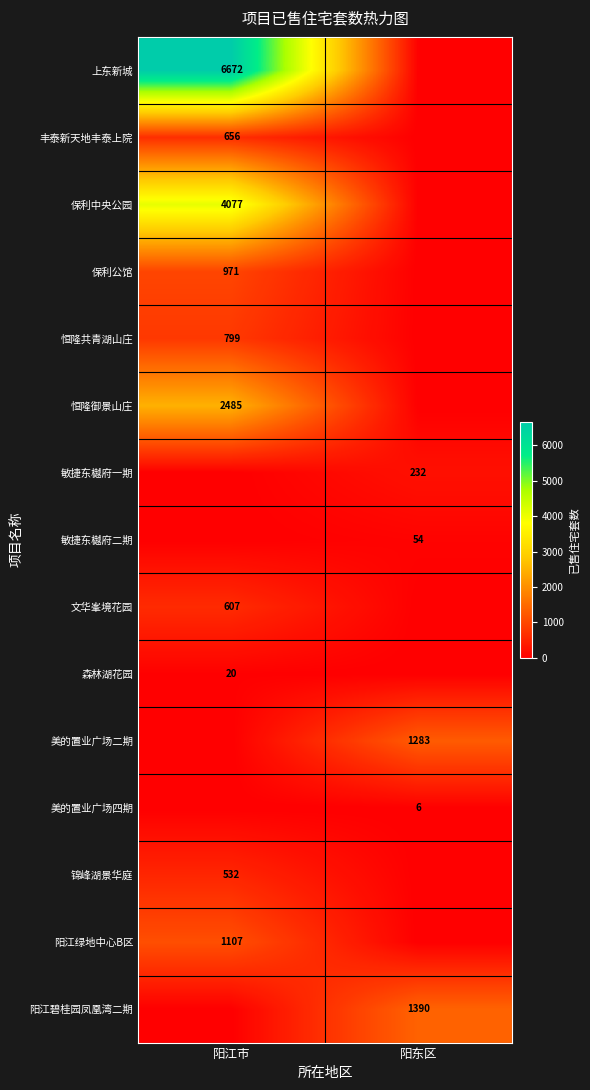

True or false: 丰泰新天地丰泰上院 has a value of 656 at 阳江市.

True